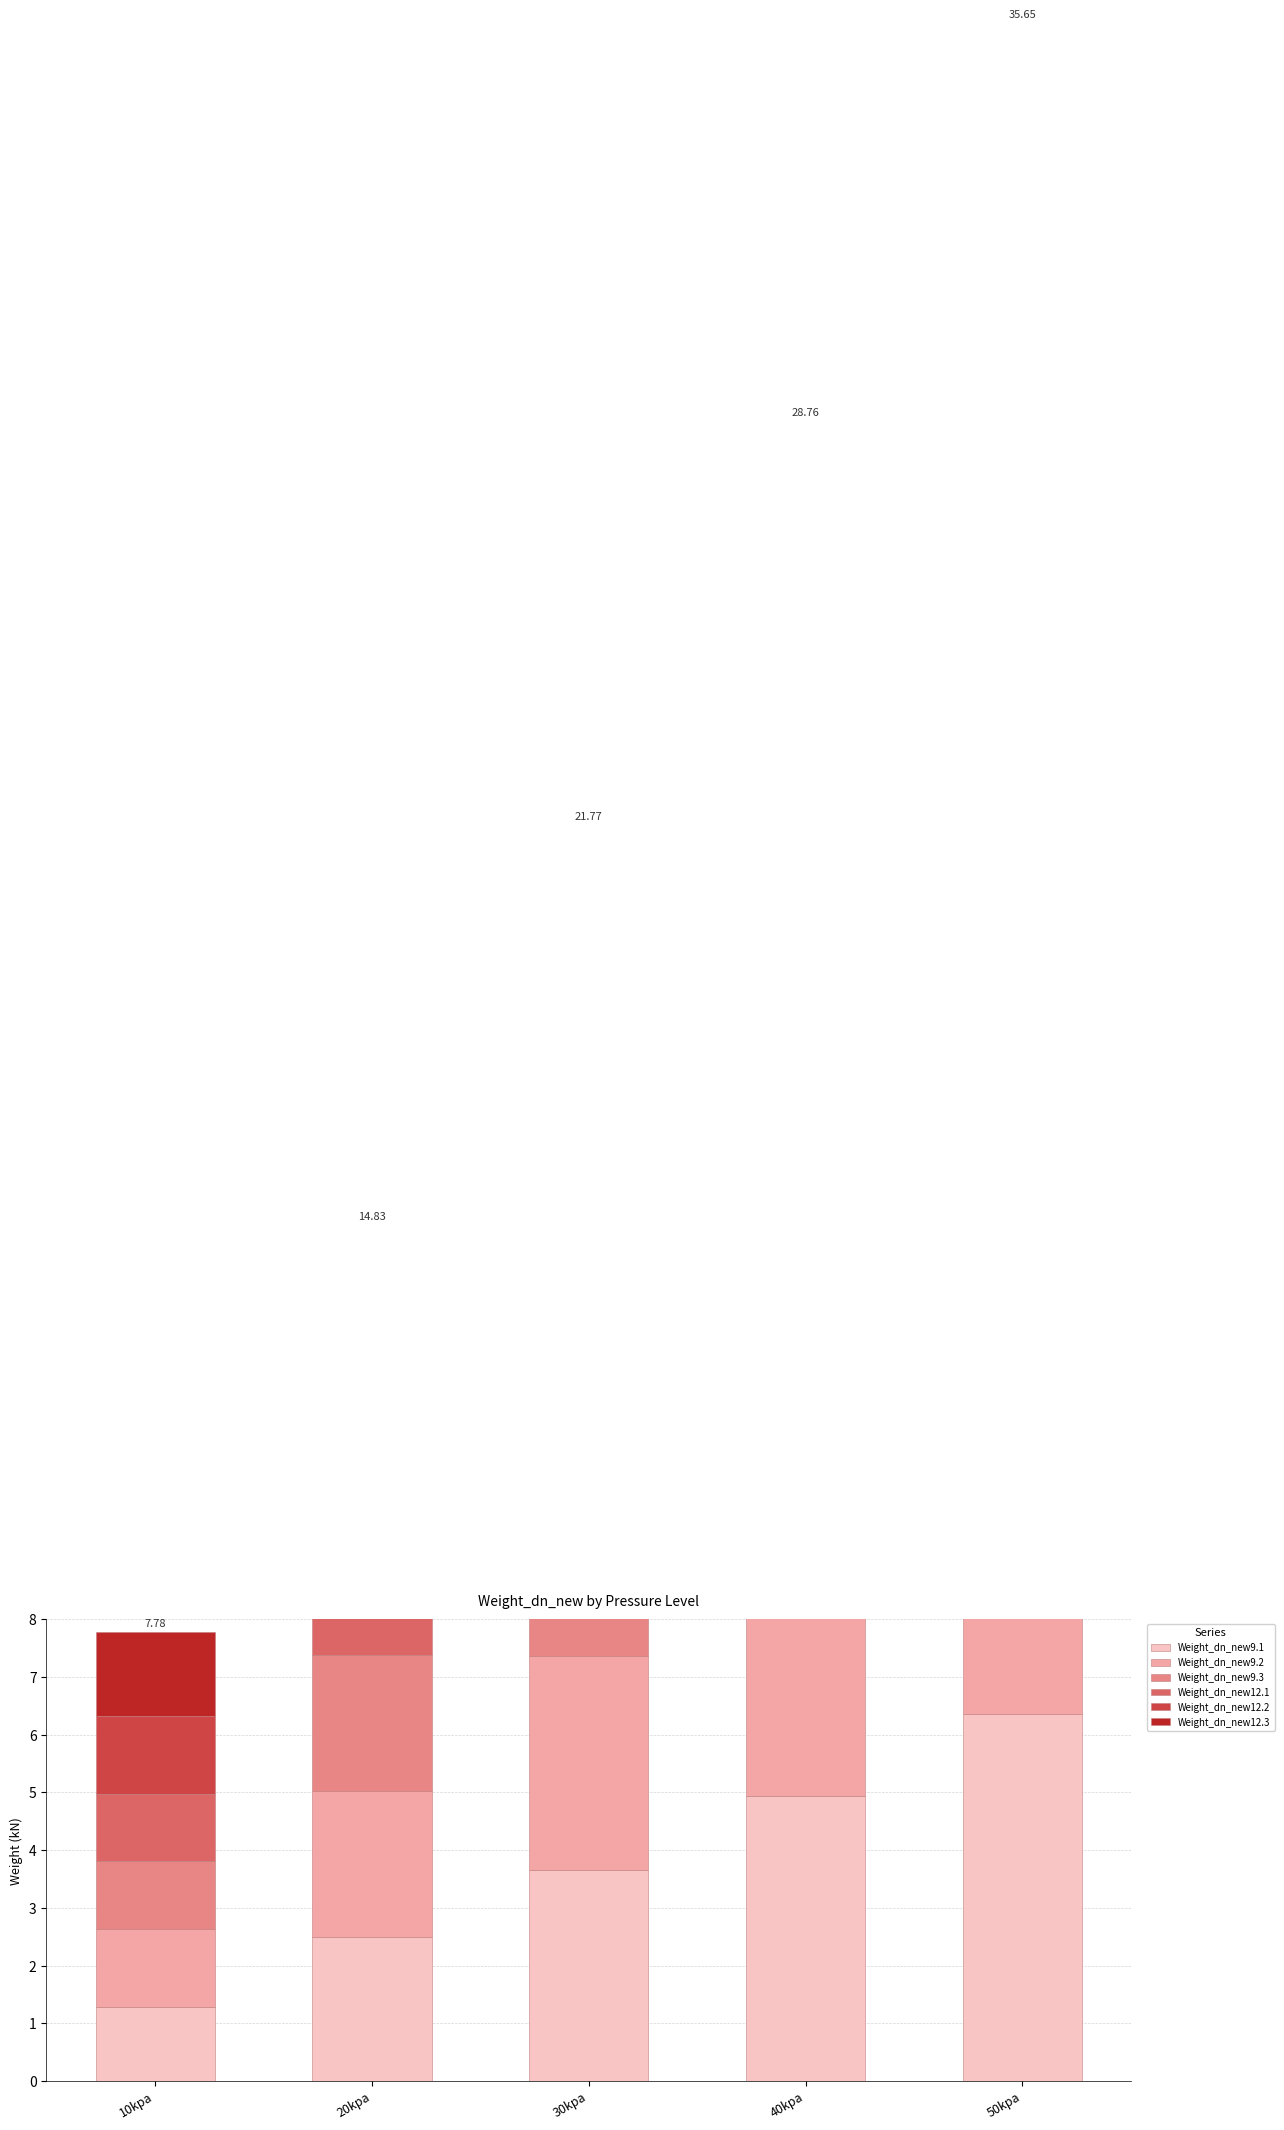

The value of Weight_dn_new12.1 at 10kpa is 1.2. True or false?

True